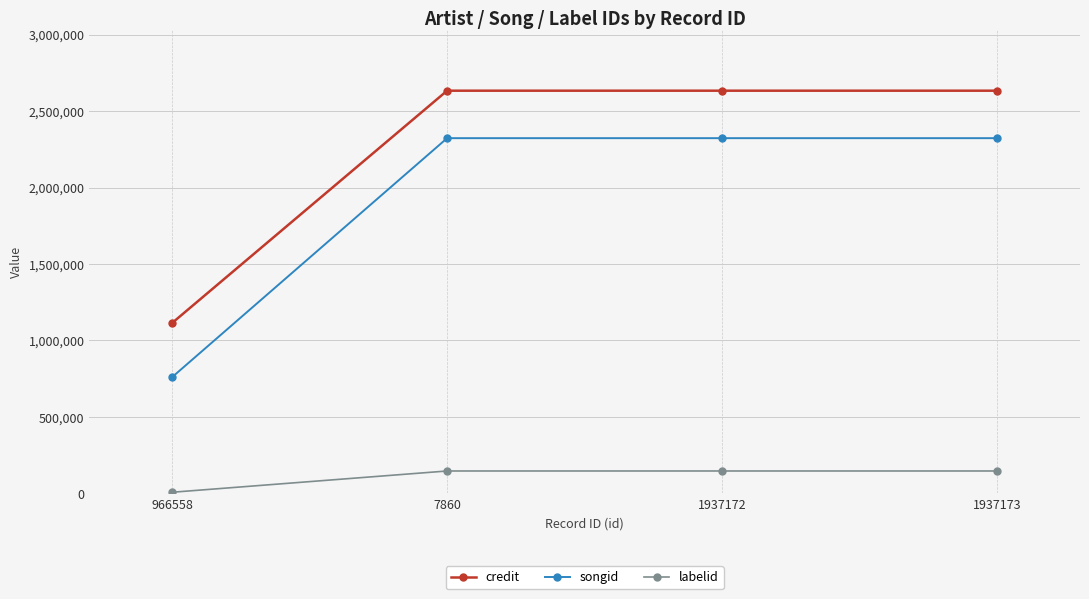

List the series in order of their peak value, lowest first.

labelid, songid, credit